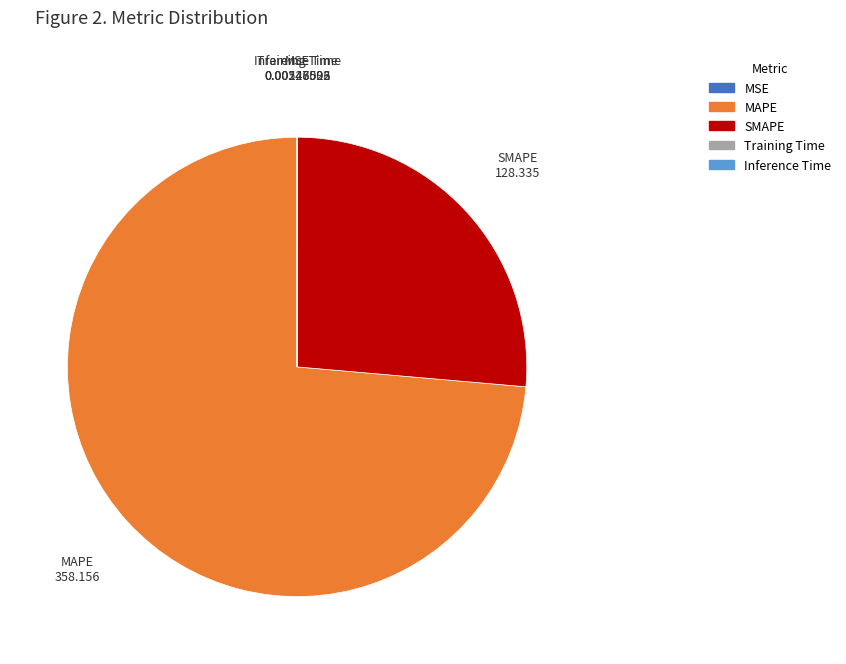

Combined, do SMAPE and MAPE account for over 50%?

Yes